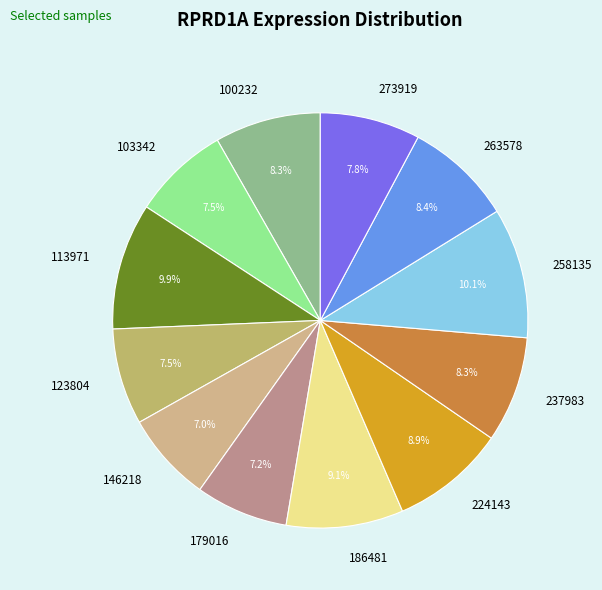

Is the sum of 123804 and 224143 greater than half?

No